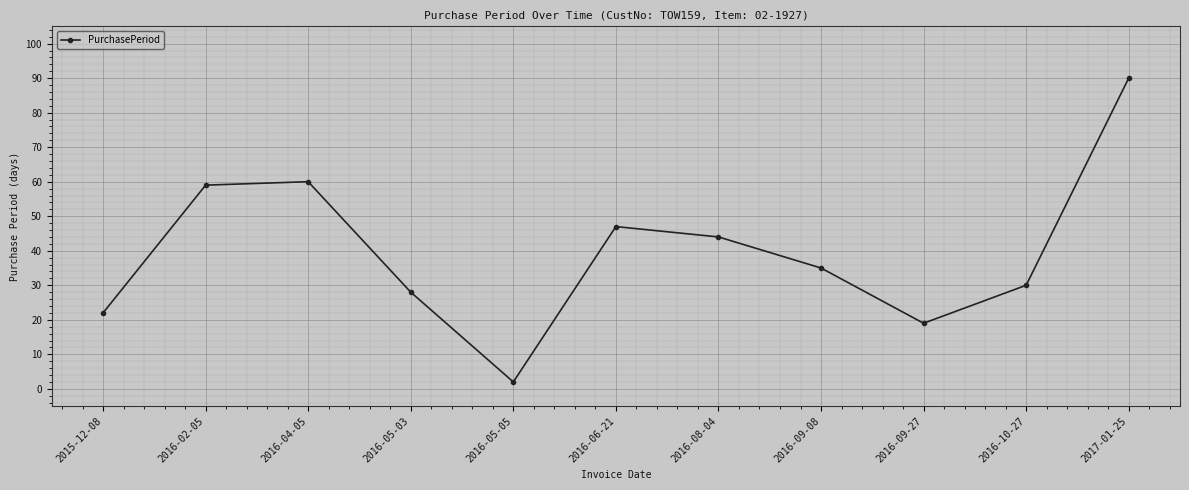

Does the chart have visible grid lines?

Yes